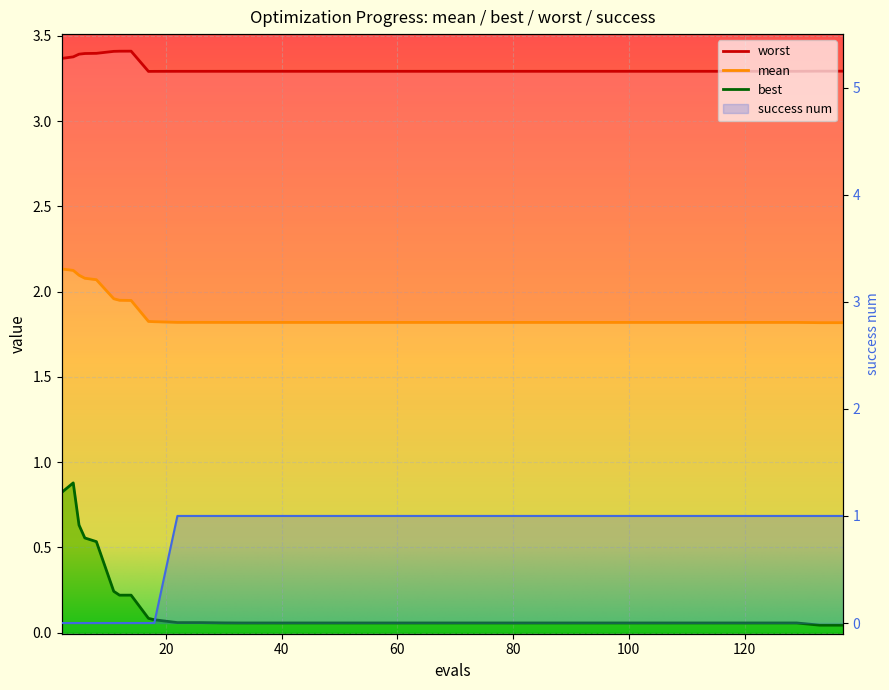

Reading left to right, what are all the values shown in this chart?

mean: evals=2.1	mean=2.1	best=2.1	worst=2.1	success_num=2.1	5=2.0	6=1.9	7=1.9	8=1.8	9=1.8	10=1.8	11=1.8	12=1.8	13=1.8	14=1.8	15=1.8	16=1.8	17=1.8	18=1.8	19=1.8	20=1.8	21=1.8	22=1.8	23=1.8	24=1.8	25=1.8	26=1.8	27=1.8	28=1.8	29=1.8	30=1.8	31=1.8	32=1.8	33=1.8	34=1.8	35=1.8	36=1.8	37=1.8	38=1.8	39=1.8
best: evals=0.8	mean=0.9	best=0.6	worst=0.6	success_num=0.5	5=0.2	6=0.2	7=0.2	8=0.1	9=0.1	10=0.1	11=0.1	12=0.1	13=0.1	14=0.1	15=0.1	16=0.1	17=0.1	18=0.1	19=0.1	20=0.1	21=0.1	22=0.1	23=0.1	24=0.1	25=0.1	26=0.1	27=0.1	28=0.1	29=0.1	30=0.1	31=0.1	32=0.1	33=0.1	34=0.1	35=0.1	36=0.1	37=0.1	38=0.0	39=0.0
worst: evals=3.4	mean=3.4	best=3.4	worst=3.4	success_num=3.4	5=3.4	6=3.4	7=3.4	8=3.3	9=3.3	10=3.3	11=3.3	12=3.3	13=3.3	14=3.3	15=3.3	16=3.3	17=3.3	18=3.3	19=3.3	20=3.3	21=3.3	22=3.3	23=3.3	24=3.3	25=3.3	26=3.3	27=3.3	28=3.3	29=3.3	30=3.3	31=3.3	32=3.3	33=3.3	34=3.3	35=3.3	36=3.3	37=3.3	38=3.3	39=3.3
success_num: evals=0.0	mean=0.0	best=0.0	worst=0.0	success_num=0.0	5=0.0	6=0.0	7=0.0	8=0.0	9=0.0	10=1.0	11=1.0	12=1.0	13=1.0	14=1.0	15=1.0	16=1.0	17=1.0	18=1.0	19=1.0	20=1.0	21=1.0	22=1.0	23=1.0	24=1.0	25=1.0	26=1.0	27=1.0	28=1.0	29=1.0	30=1.0	31=1.0	32=1.0	33=1.0	34=1.0	35=1.0	36=1.0	37=1.0	38=1.0	39=1.0